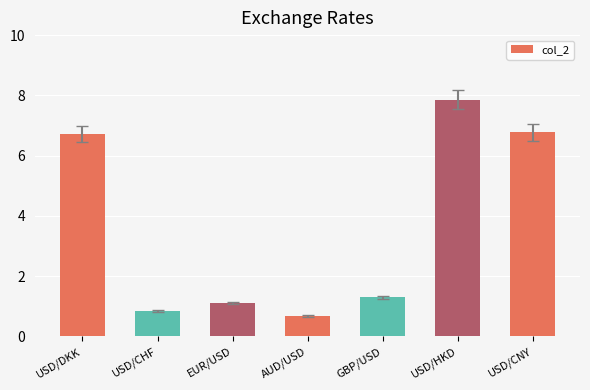

How many categories are shown in the chart?

7